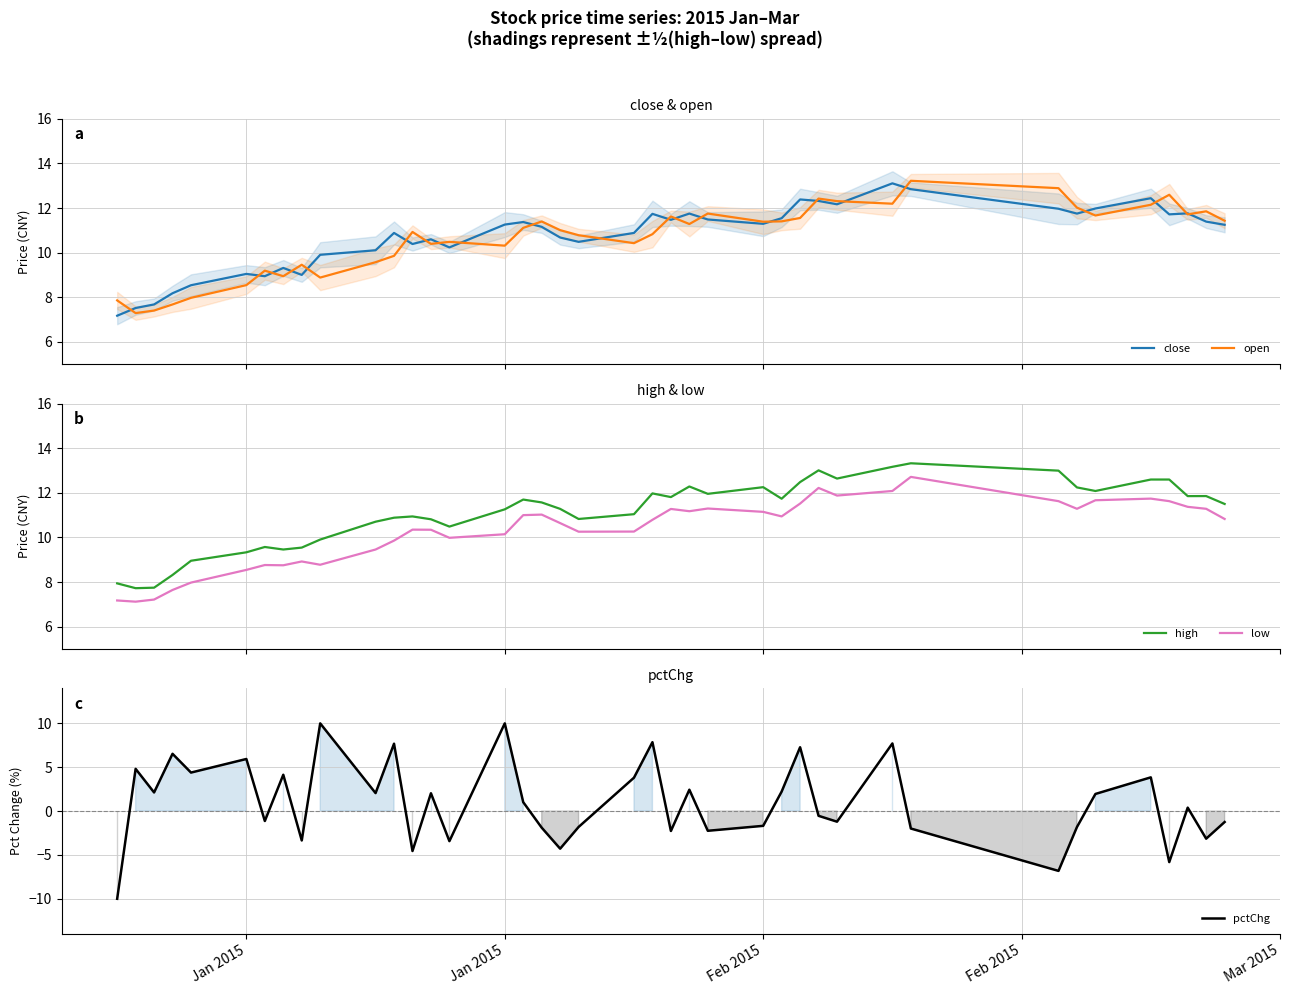

What is the minimum value for open?

7.3